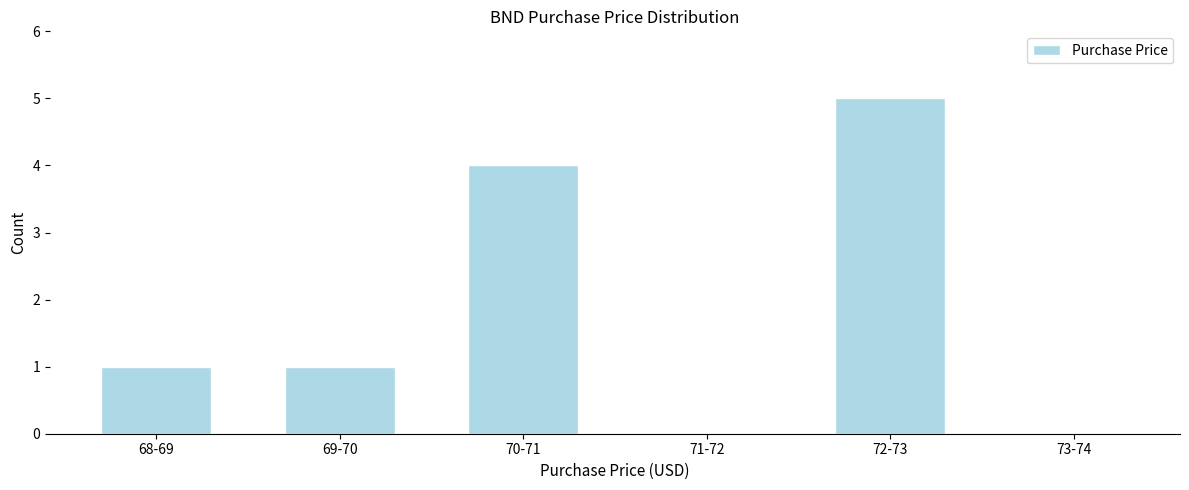

Reading right to left, list all the values displayed in this chart.

73-74=0	72-73=5	71-72=0	70-71=4	69-70=1	68-69=1